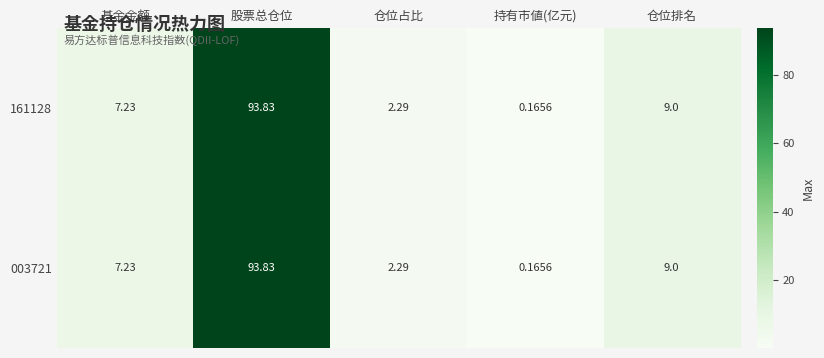

At which category is the sum across all series the highest?

股票总仓位